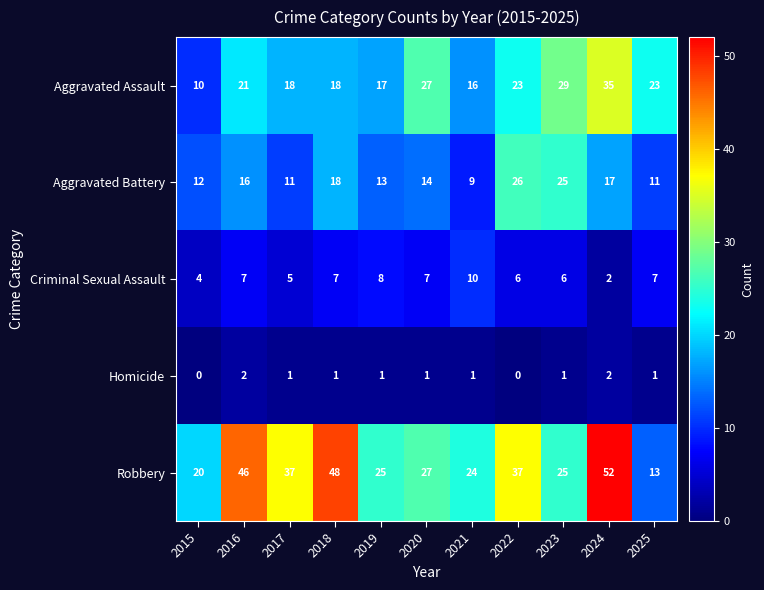

At how many categories does at least one series exceed 12?

11